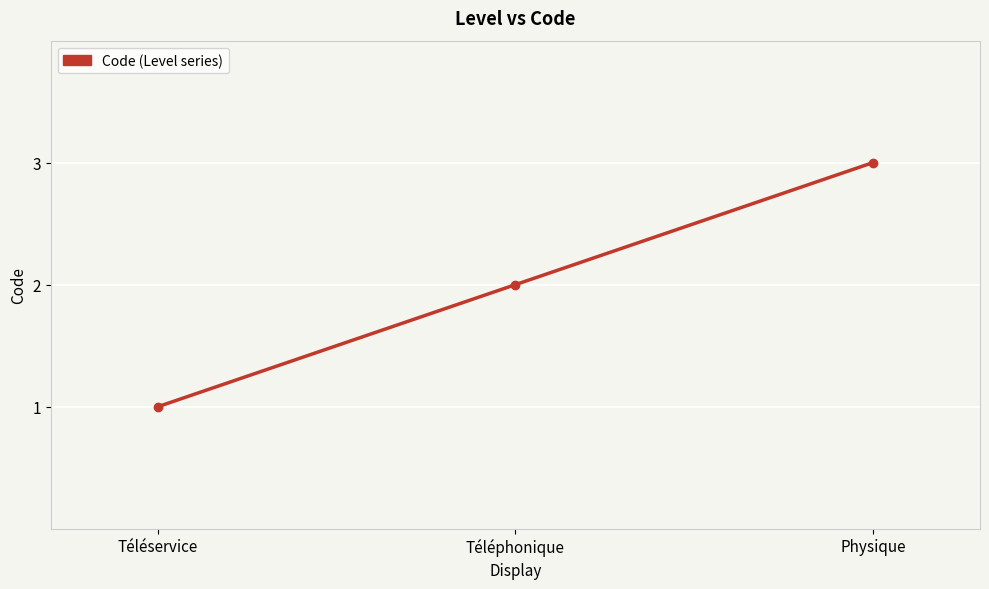

What is the difference between the values at Téléservice and Physique?

2